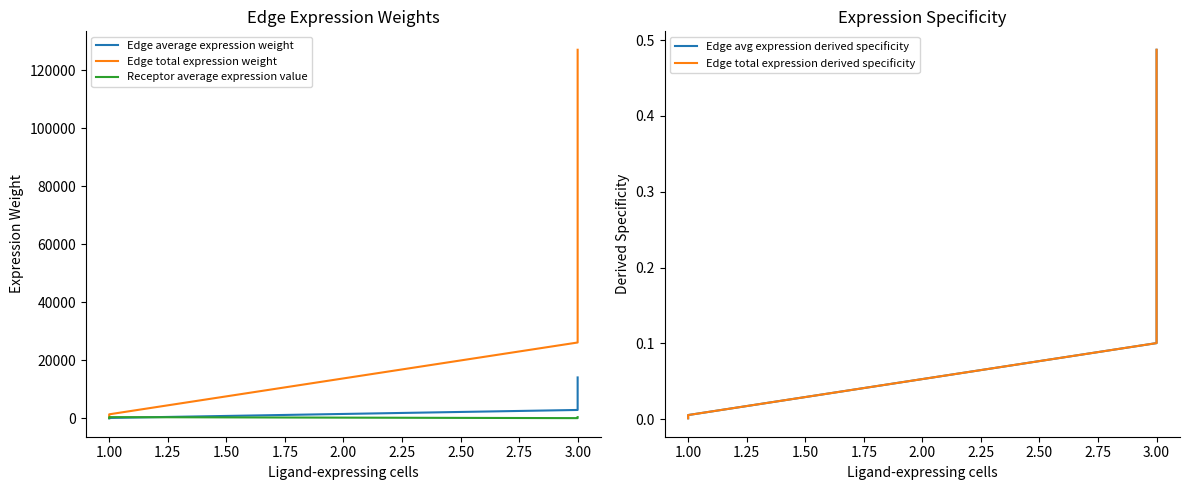

Which series has the widest spread of values?

Edge total expression weight